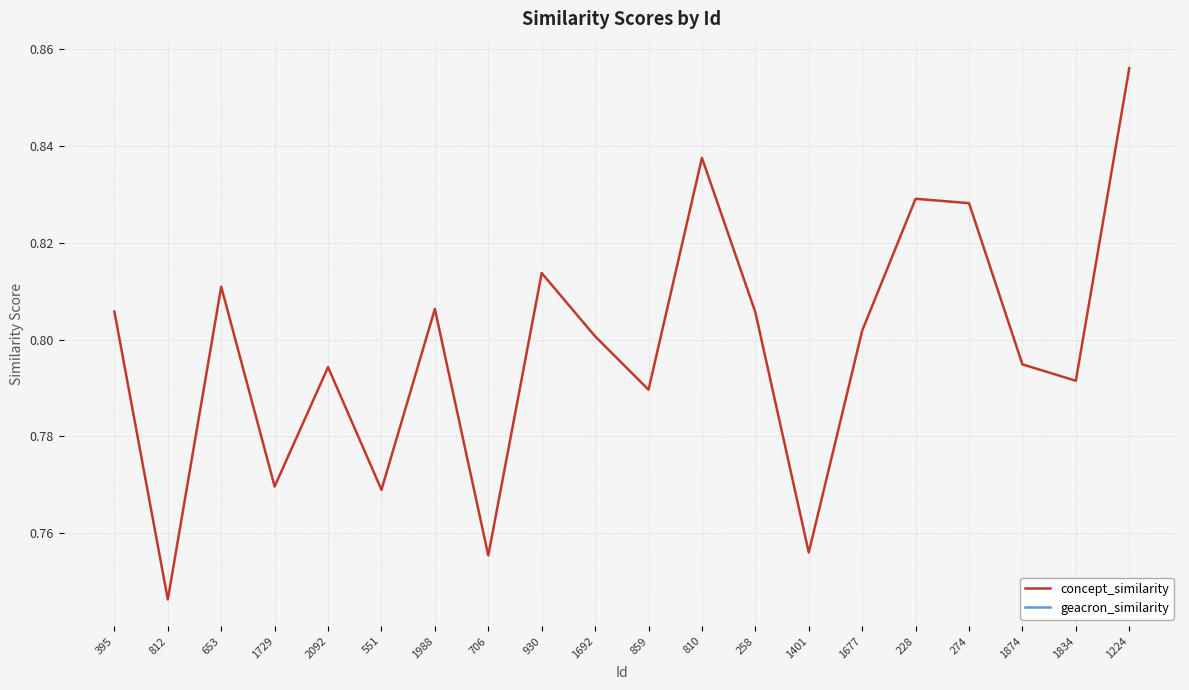

Which series has the largest total across all categories?

concept_similarity